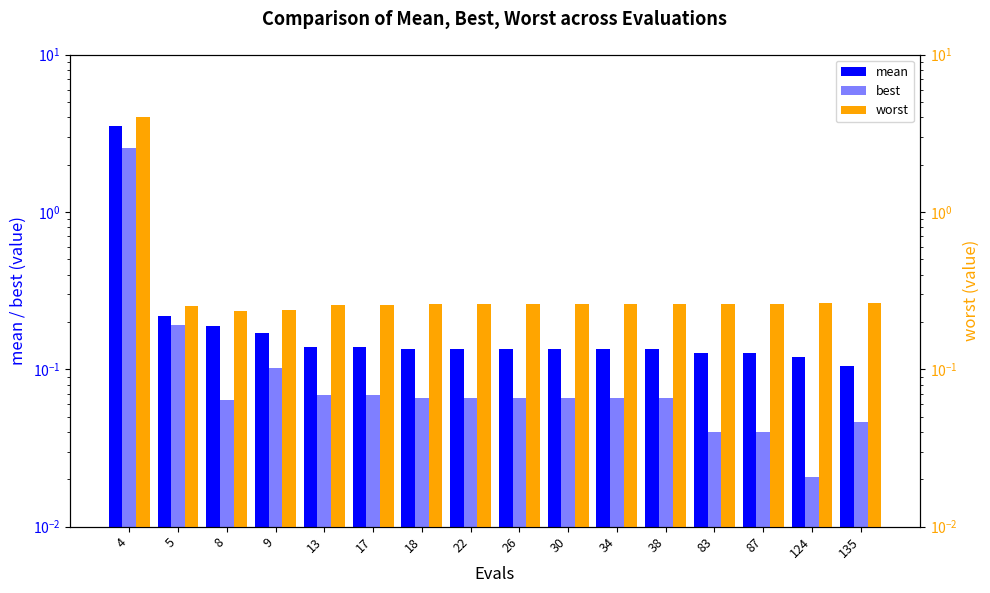

Rank the categories by best value from lowest to highest.

124, 83, 87, 135, 8, 18, 22, 26, 30, 34, 38, 13, 17, 9, 5, 4